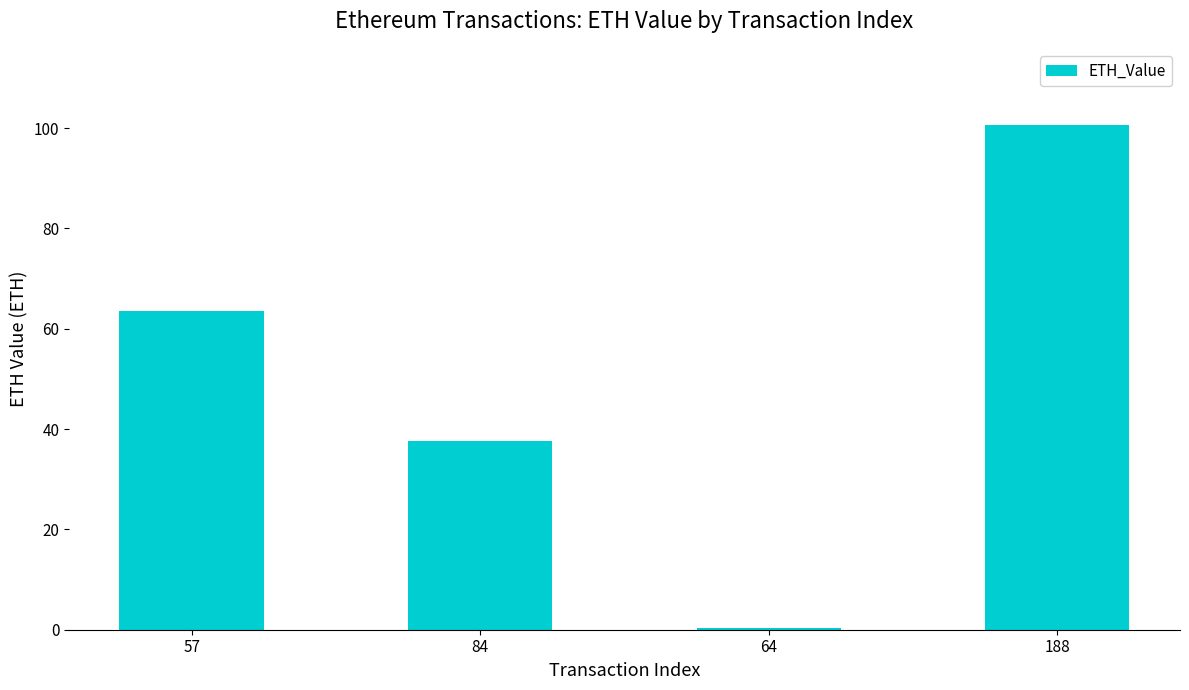

What is the change in value from 64 to 188?

+100.4